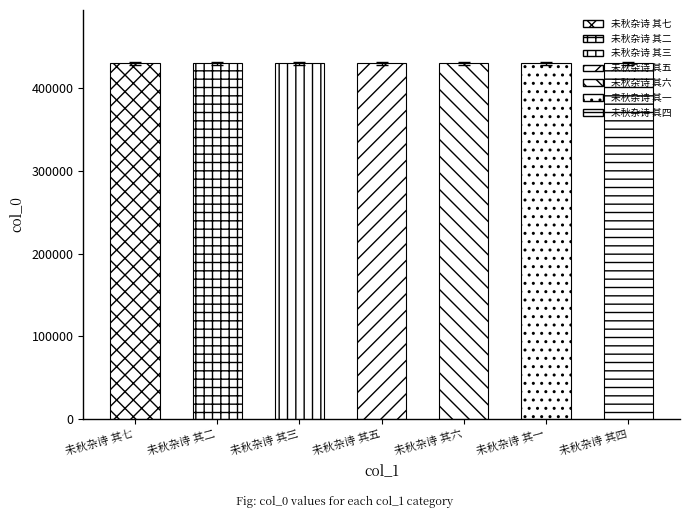

What is the value of the 4th bar from the left?

428185.3